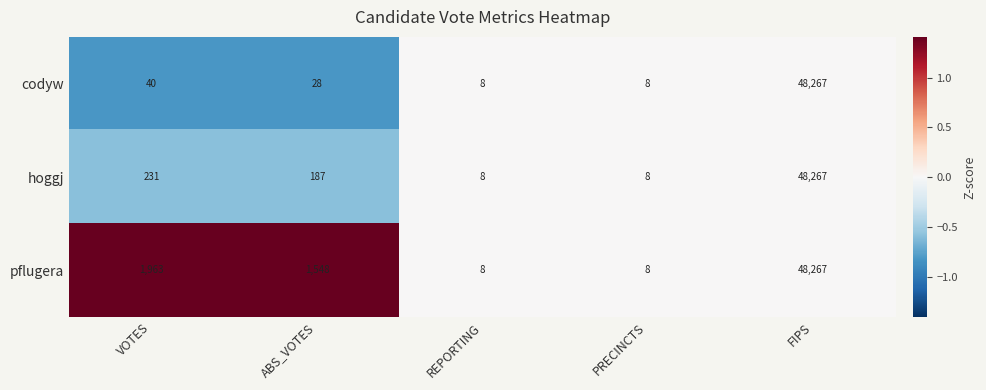

The codyw series shows 70631 at FIPS. True or false?

False